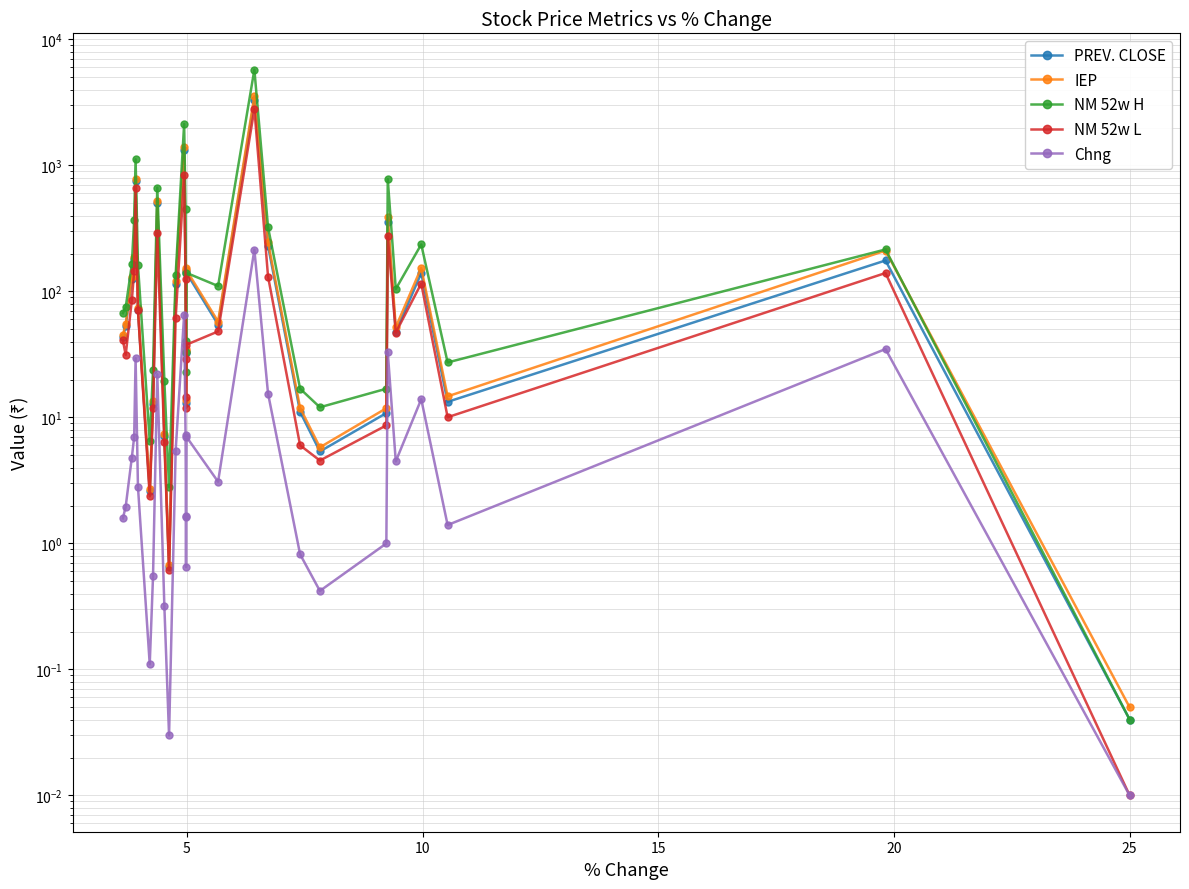

The value of IEP at 12 is 2477.5. True or false?

False